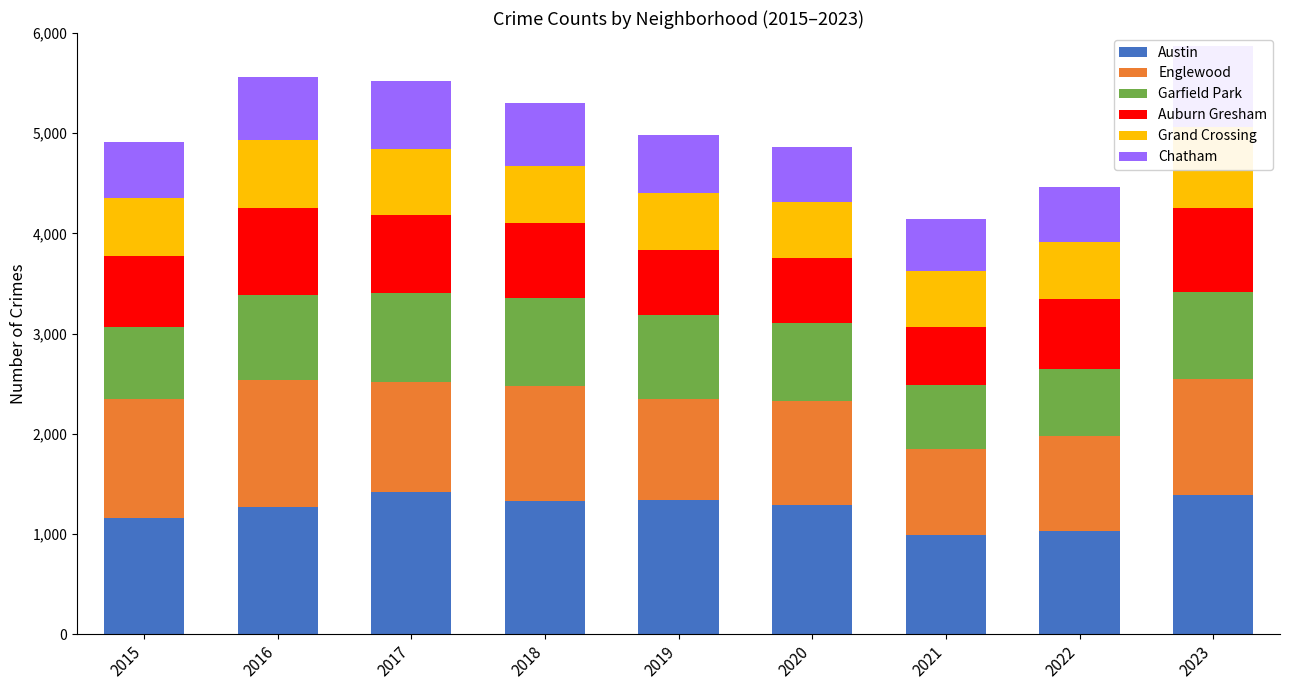

How many distinct data groups are displayed?

6